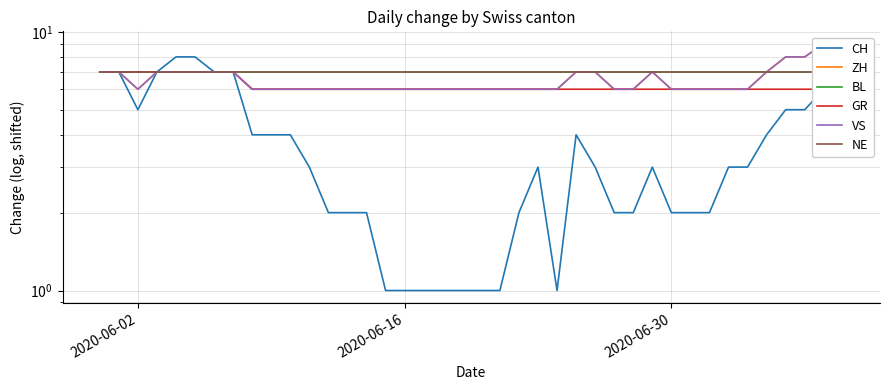

Reading left to right, list all the values displayed in this chart.

CH: 7	7	5	7	8	8	7	7	4	4	4	3	2	2	2	1	1	1	1	1	1	1	2	3	1	4	3	2	2	3	2	2	2	3	3	4	5	5	6	6
ZH: 7	7	6	7	7	7	7	7	6	6	6	6	6	6	6	6	6	6	6	6	6	6	6	6	6	7	7	6	6	7	6	6	6	6	6	7	8	8	9	9
BL: 7	7	7	7	7	7	7	7	7	7	7	7	7	7	7	7	7	7	7	7	7	7	7	7	7	7	7	7	7	7	7	7	7	7	7	7	7	7	7	7
GR: 7	7	7	7	7	7	7	7	6	6	6	6	6	6	6	6	6	6	6	6	6	6	6	6	6	6	6	6	6	6	6	6	6	6	6	6	6	6	6	6
VS: 7	7	6	7	7	7	7	7	6	6	6	6	6	6	6	6	6	6	6	6	6	6	6	6	6	7	7	6	6	7	6	6	6	6	6	7	8	8	9	9
NE: 7	7	7	7	7	7	7	7	7	7	7	7	7	7	7	7	7	7	7	7	7	7	7	7	7	7	7	7	7	7	7	7	7	7	7	7	7	7	7	7